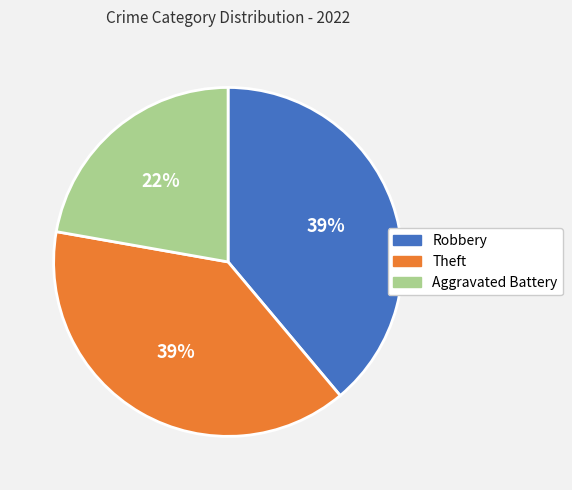

What is the ratio of the value at Robbery to the value at Theft?

1.0